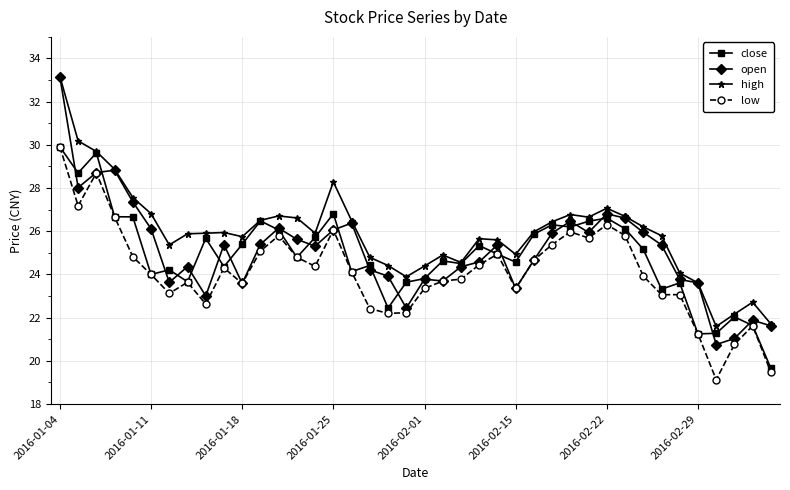

What is the value of the open point at the 1st from the left?

33.2